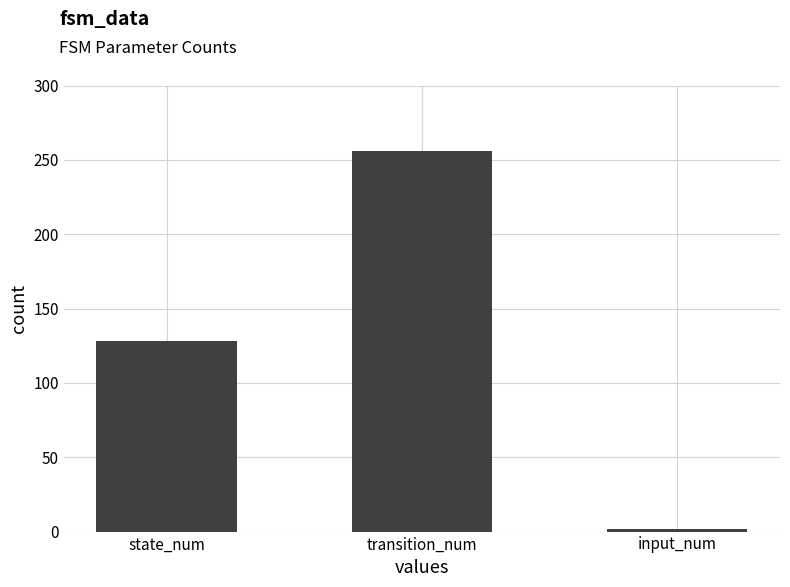

What is the difference between the second highest and minimum values?

126